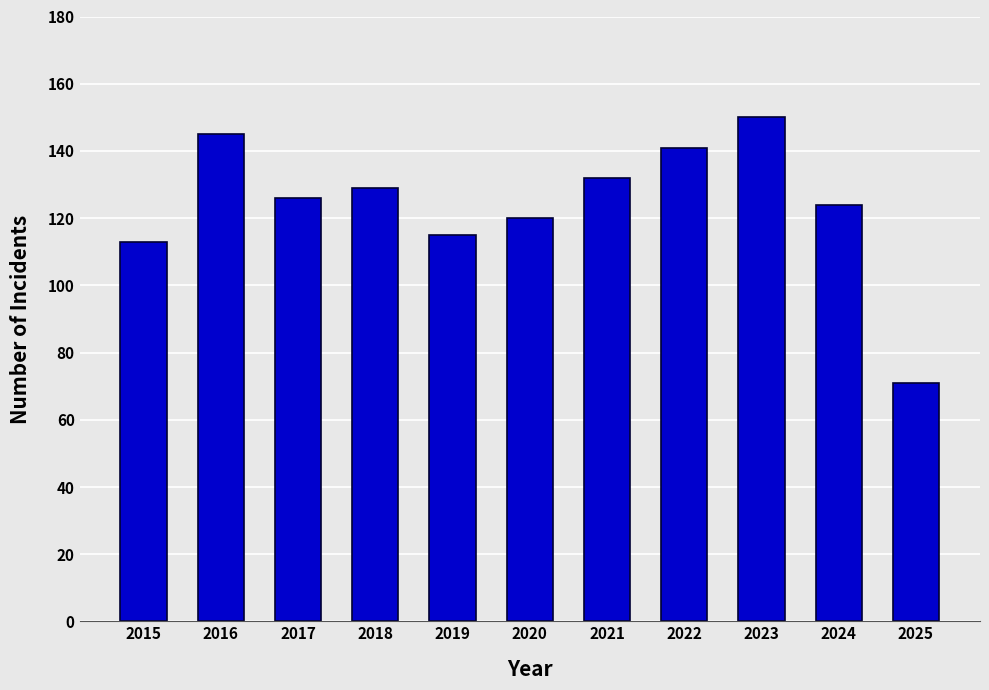

Approximately how many times larger is the value at 2024 compared to 2025?

1.7